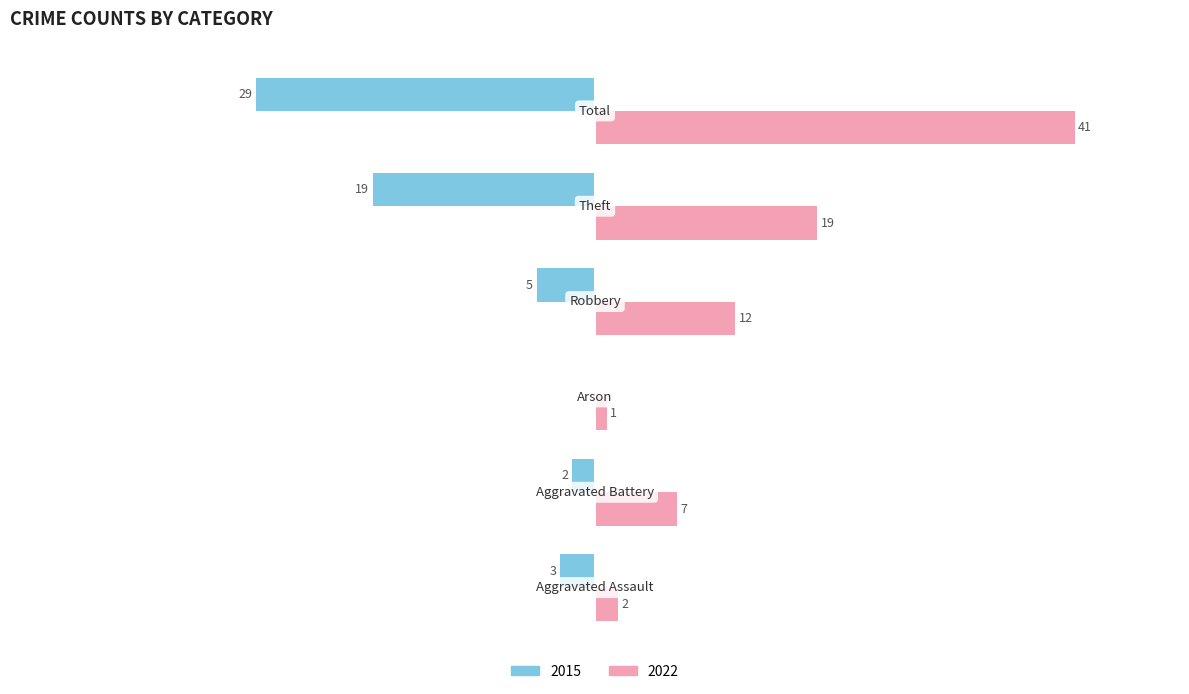

What are all the series names shown in the legend?

2015, 2022